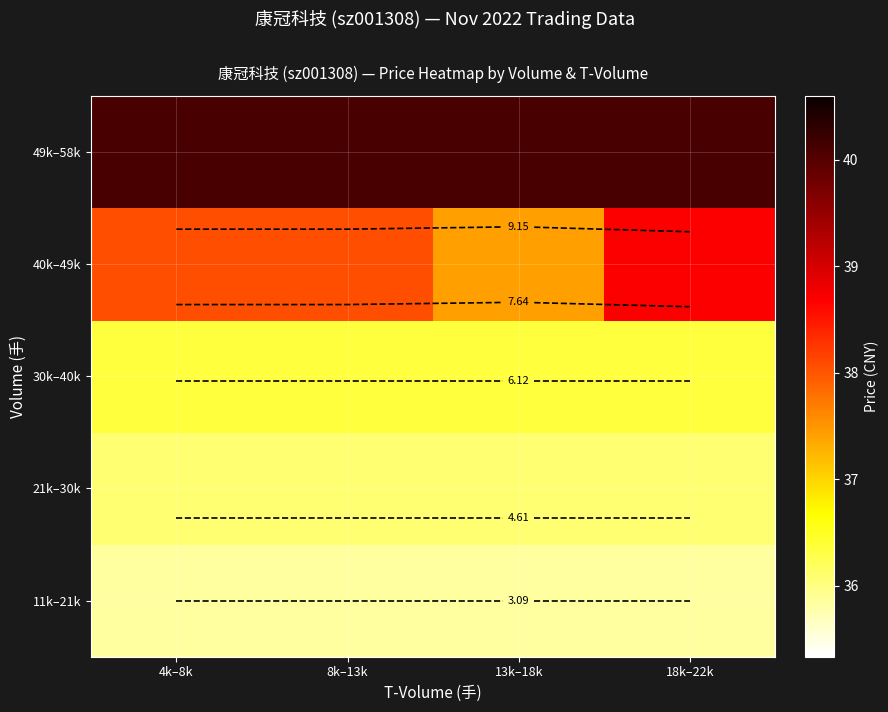

List the labels in order of 11k–21k value, largest first.

4k–8k, 8k–13k, 13k–18k, 18k–22k